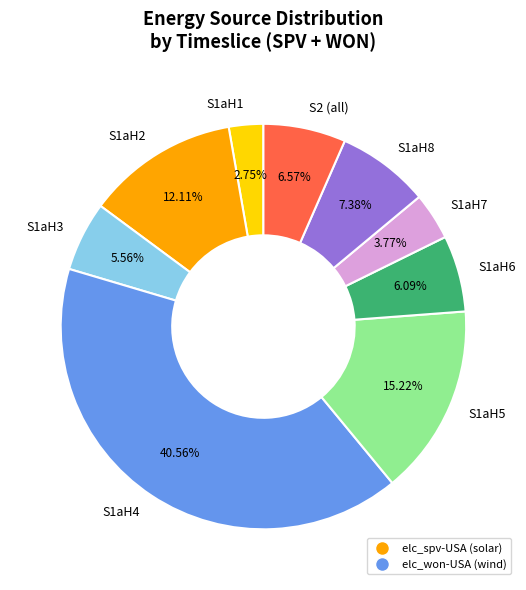

Which has a higher value, S1aH2 or S1aH4?

S1aH4